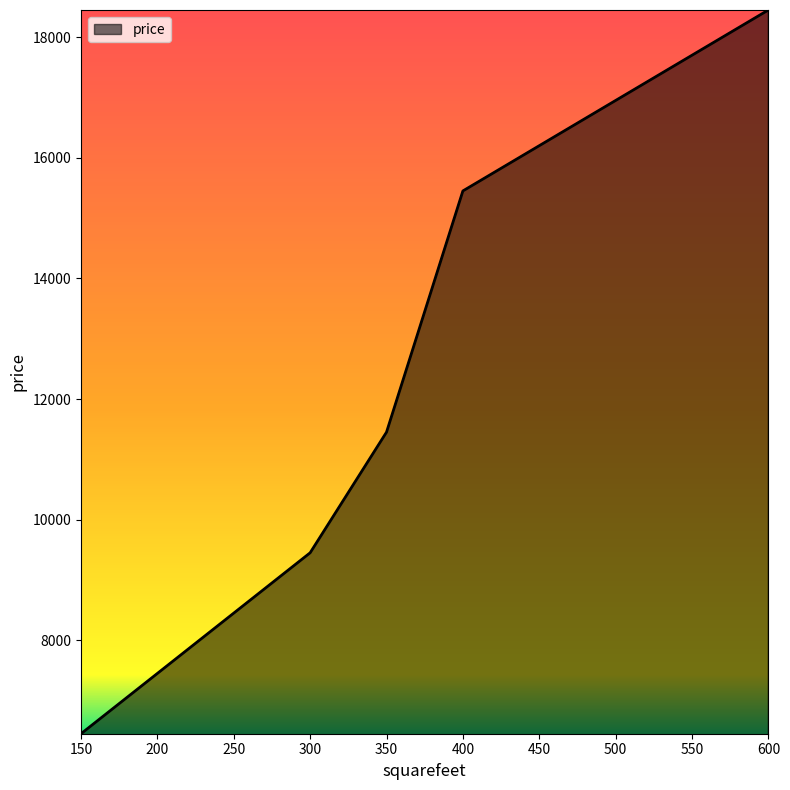

How many lines are shown in the chart?

1